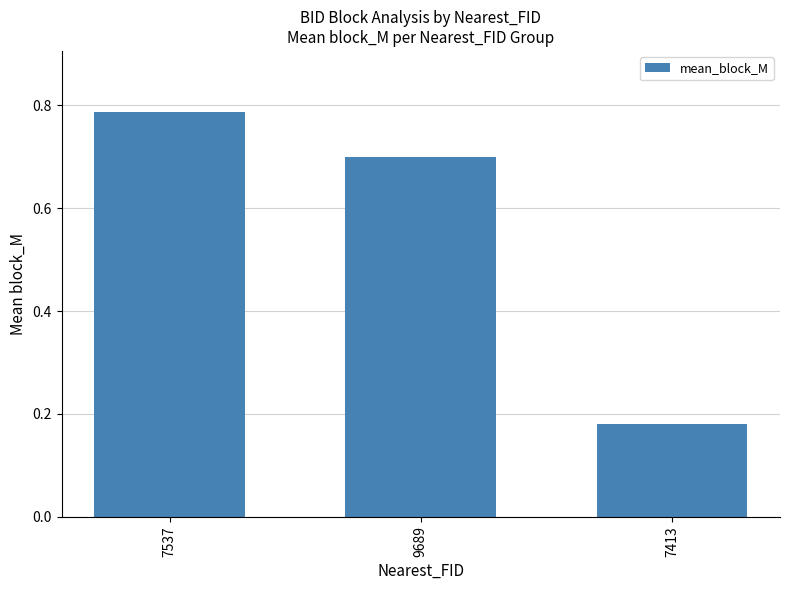

What is the label of the 1st bar from the left?

7537